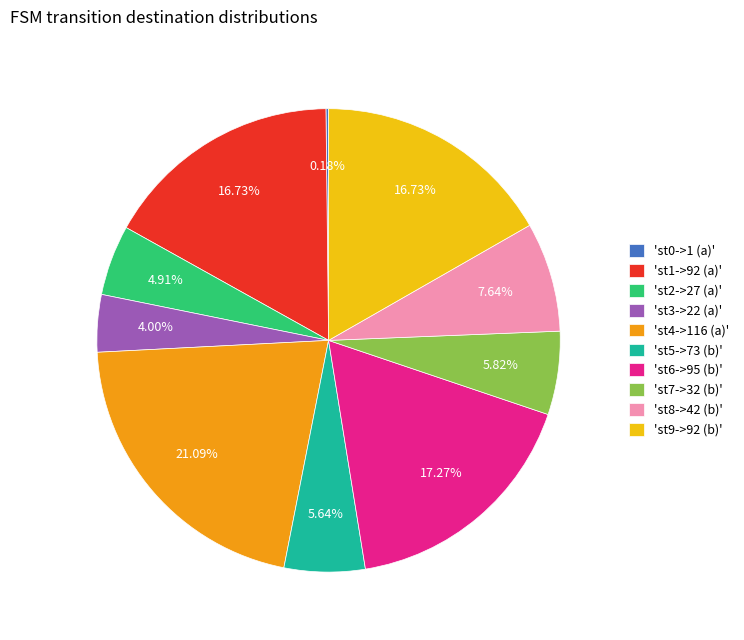

Which has a higher value, 'st5->73 (b)' or 'st9->92 (b)'?

'st9->92 (b)'